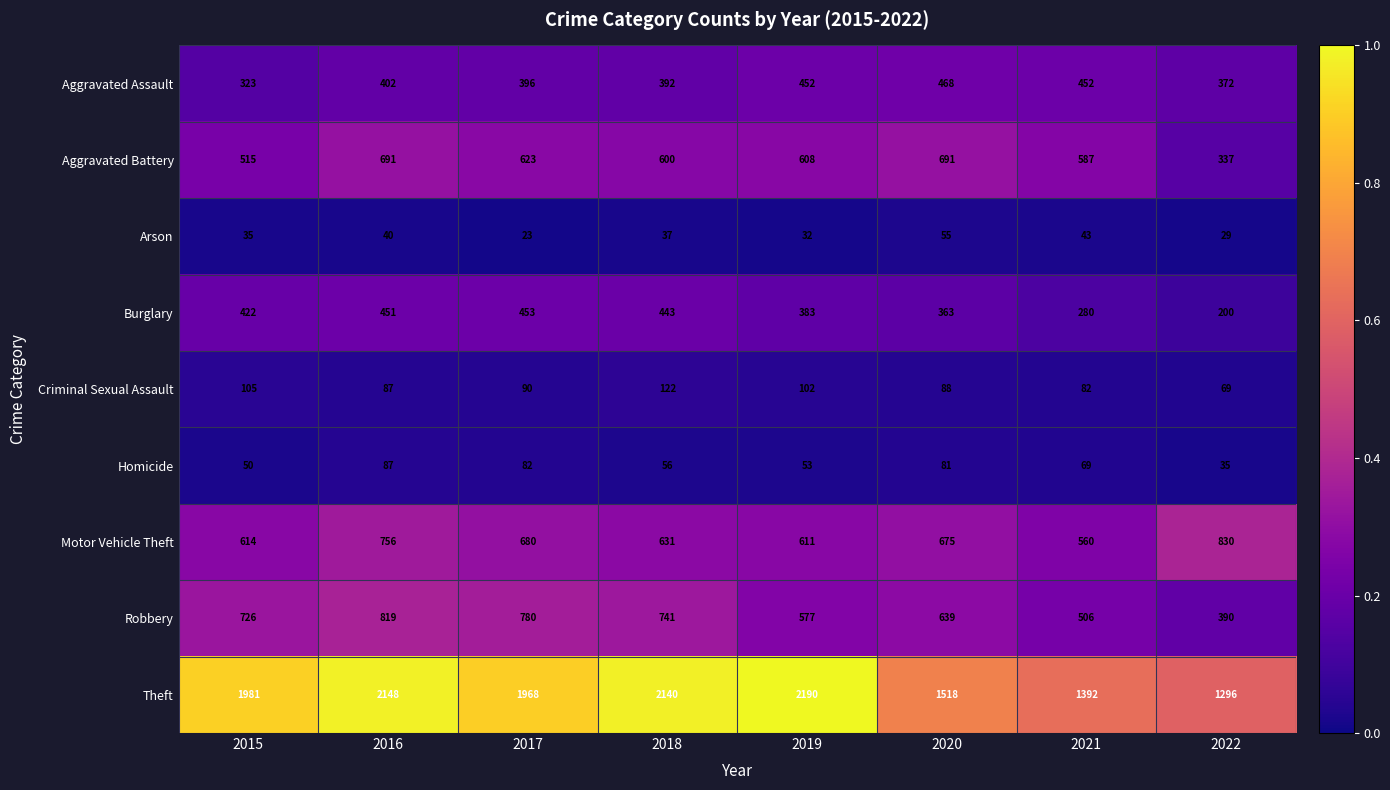

What is the difference between the maximum and minimum values in the Aggravated Assault series?

145